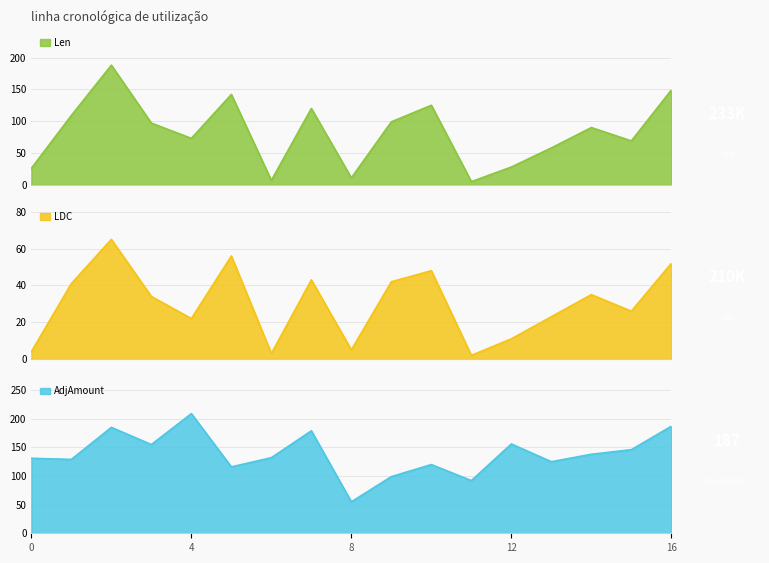

The Len series shows 93 at 5. True or false?

False